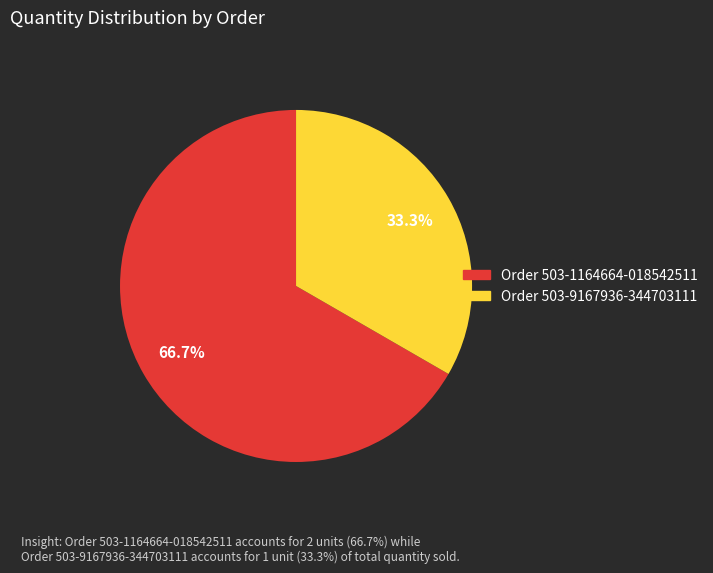

The Order 503-1164664-018542511 slice represents 58% of the pie. True or false?

False